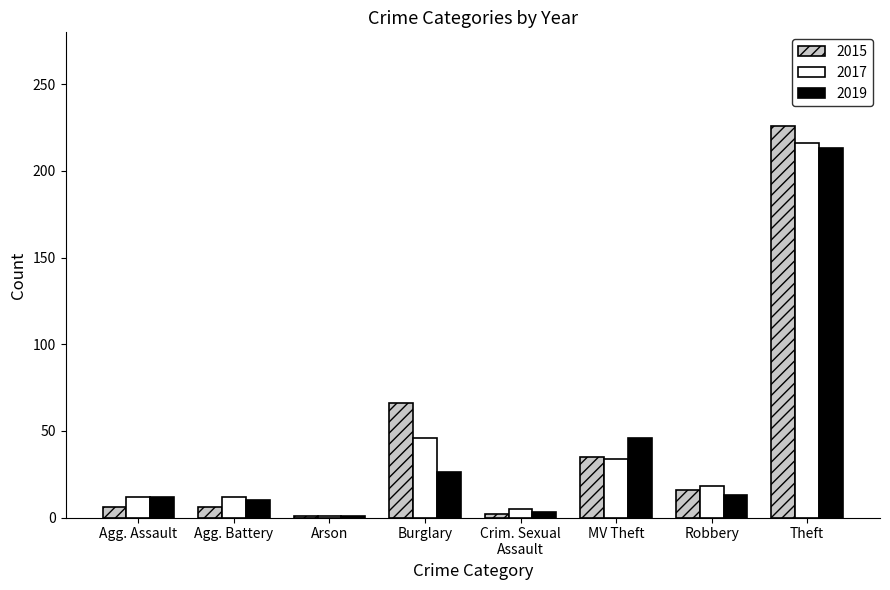

Rank the series at Burglary from lowest to highest value.

2019, 2017, 2015